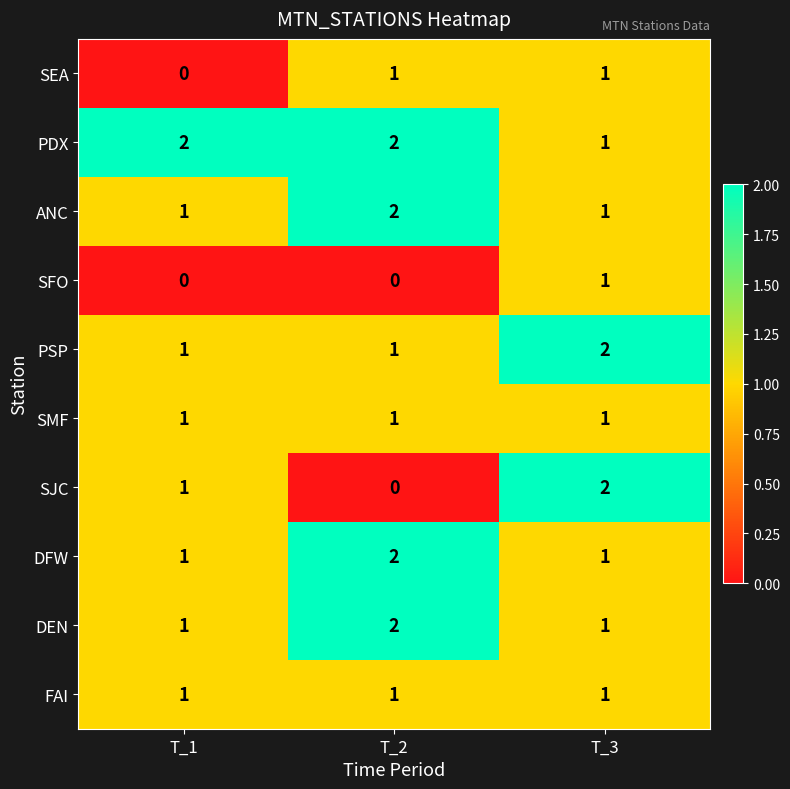

At how many categories does at least one series exceed 1?

3